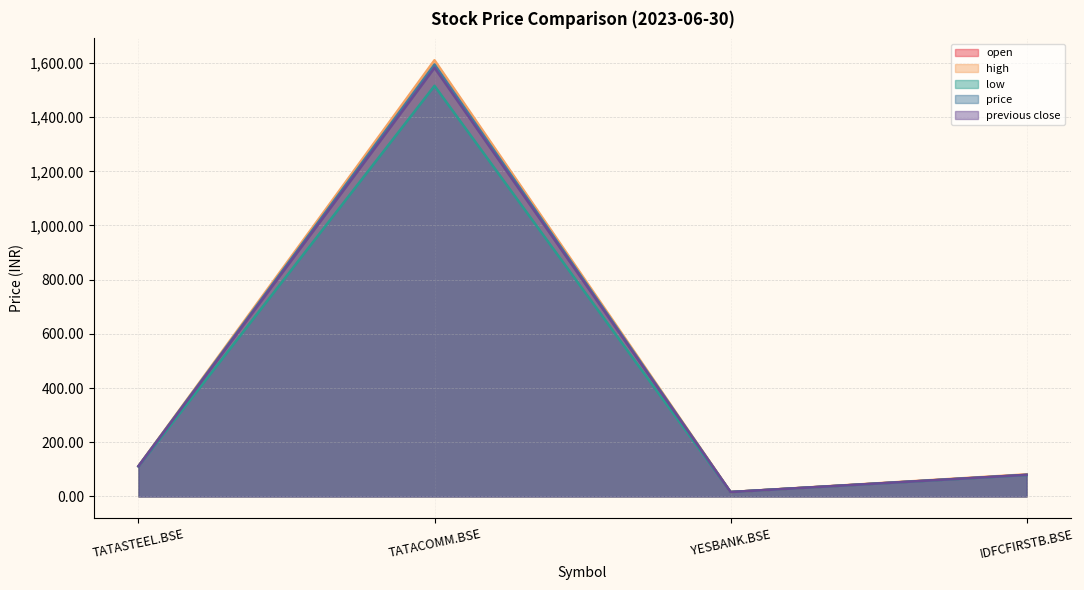

How many lines are shown in the chart?

5